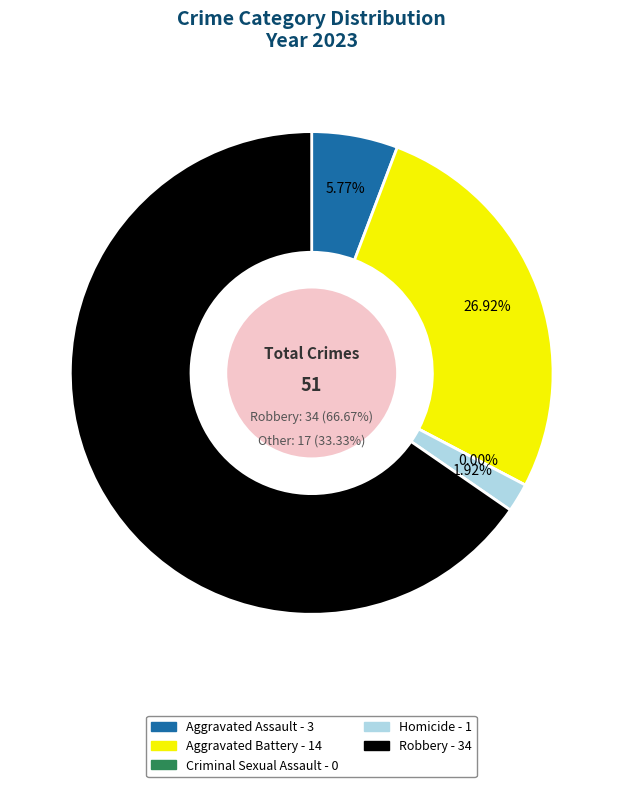

To the nearest percent, what is the difference between the largest and smallest slice percentages?

65%